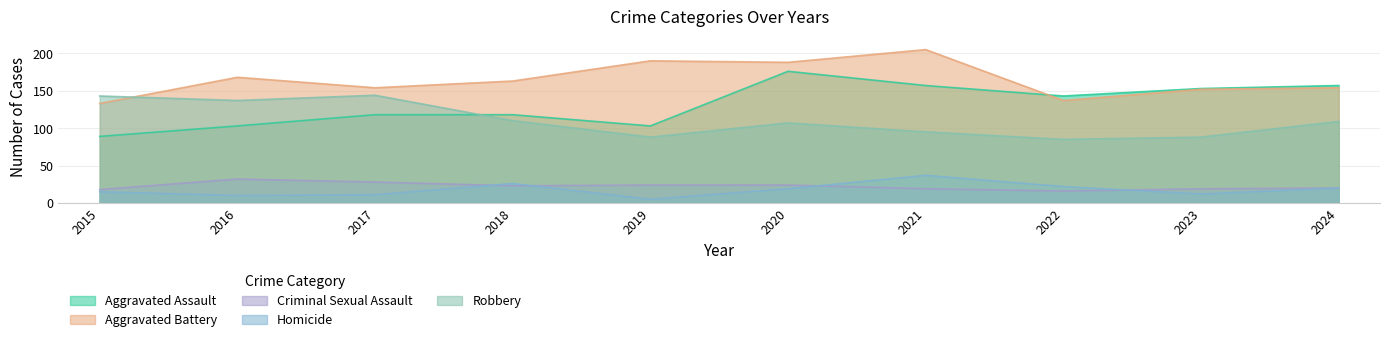

At which label does Aggravated Battery first exceed 163?

2016